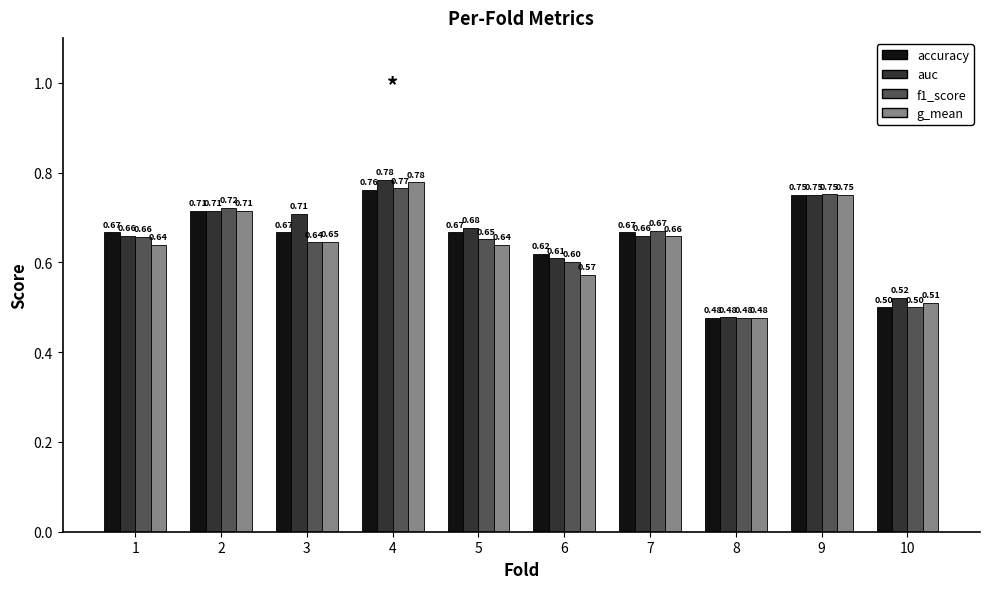

What are all the series names shown in the legend?

accuracy, auc, f1_score, g_mean